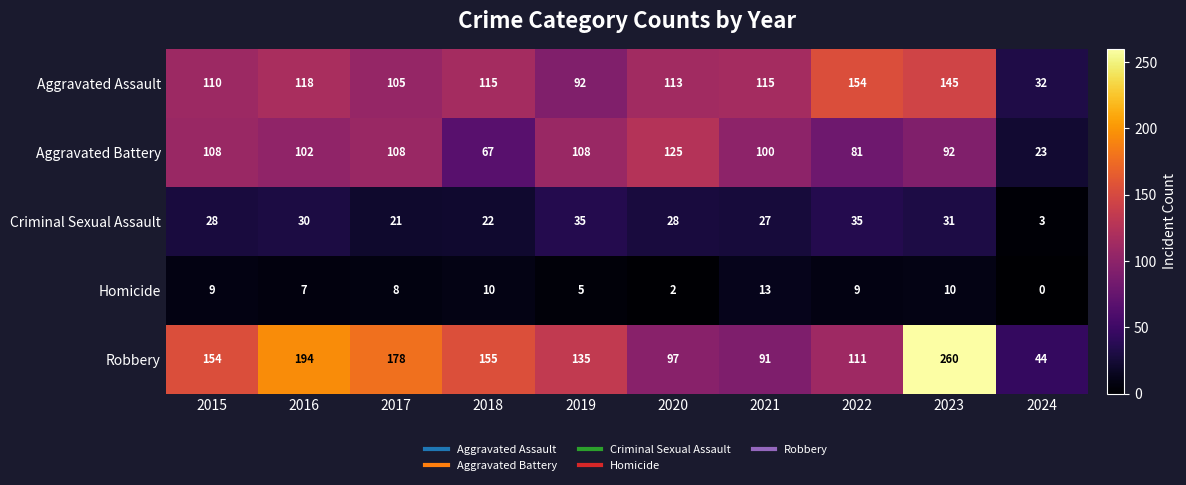

Rank the series at 2022 from lowest to highest value.

Homicide, Criminal Sexual Assault, Aggravated Battery, Robbery, Aggravated Assault